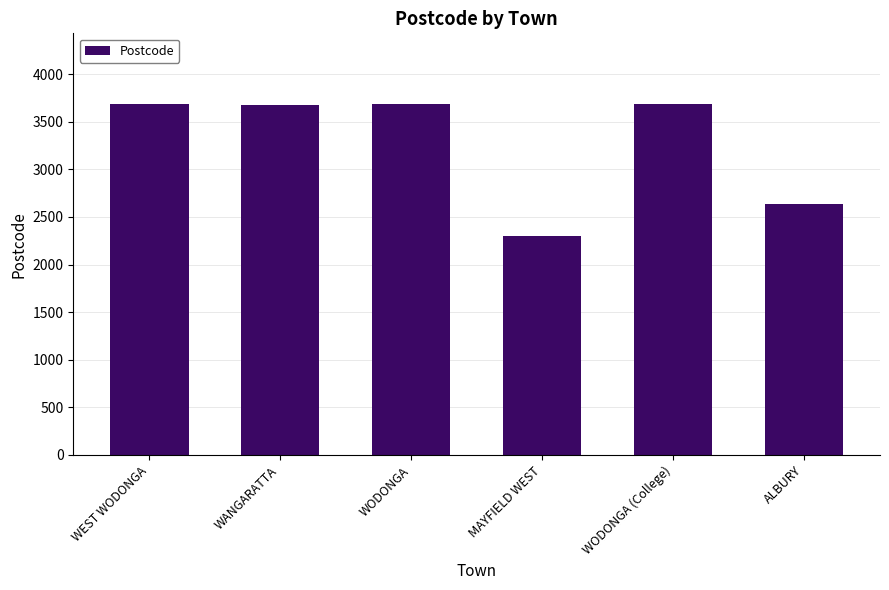

Which category has the lowest value across all series?

MAYFIELD WEST